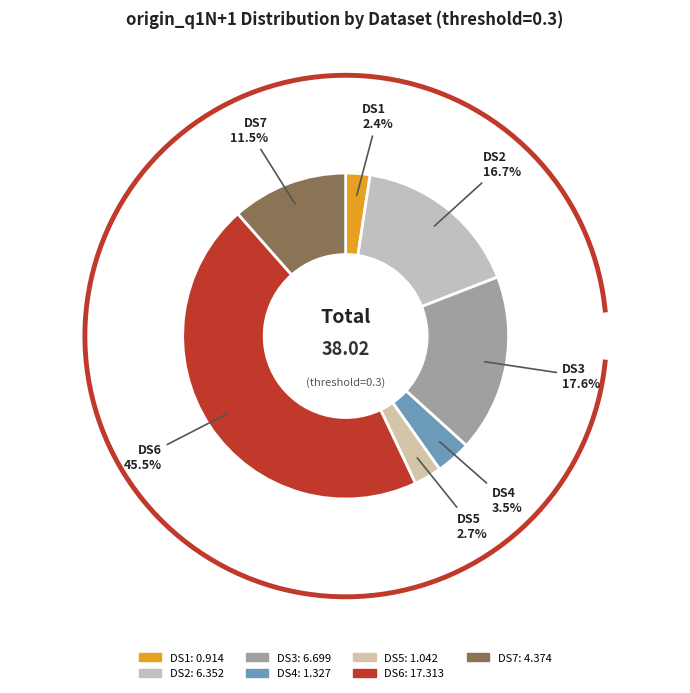

Rank the categories by value from highest to lowest.

DS6, DS3, DS2, DS7, DS4, DS5, DS1